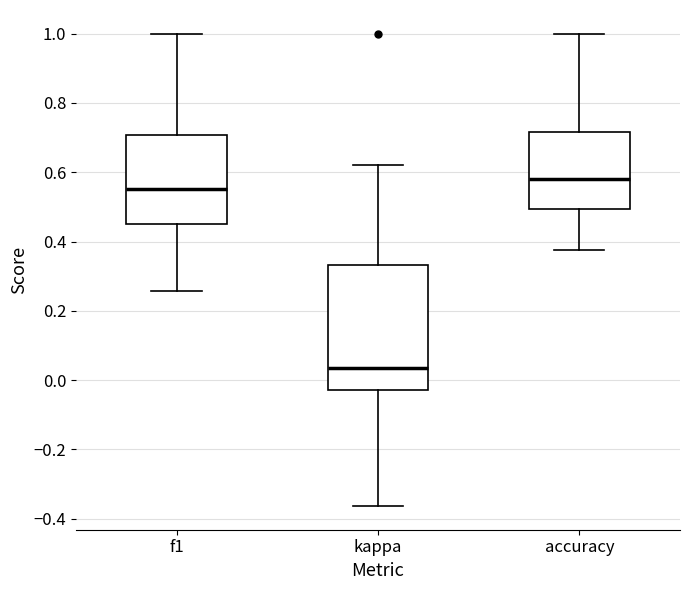

Which box is the tallest, from its lower edge to its upper edge?

kappa